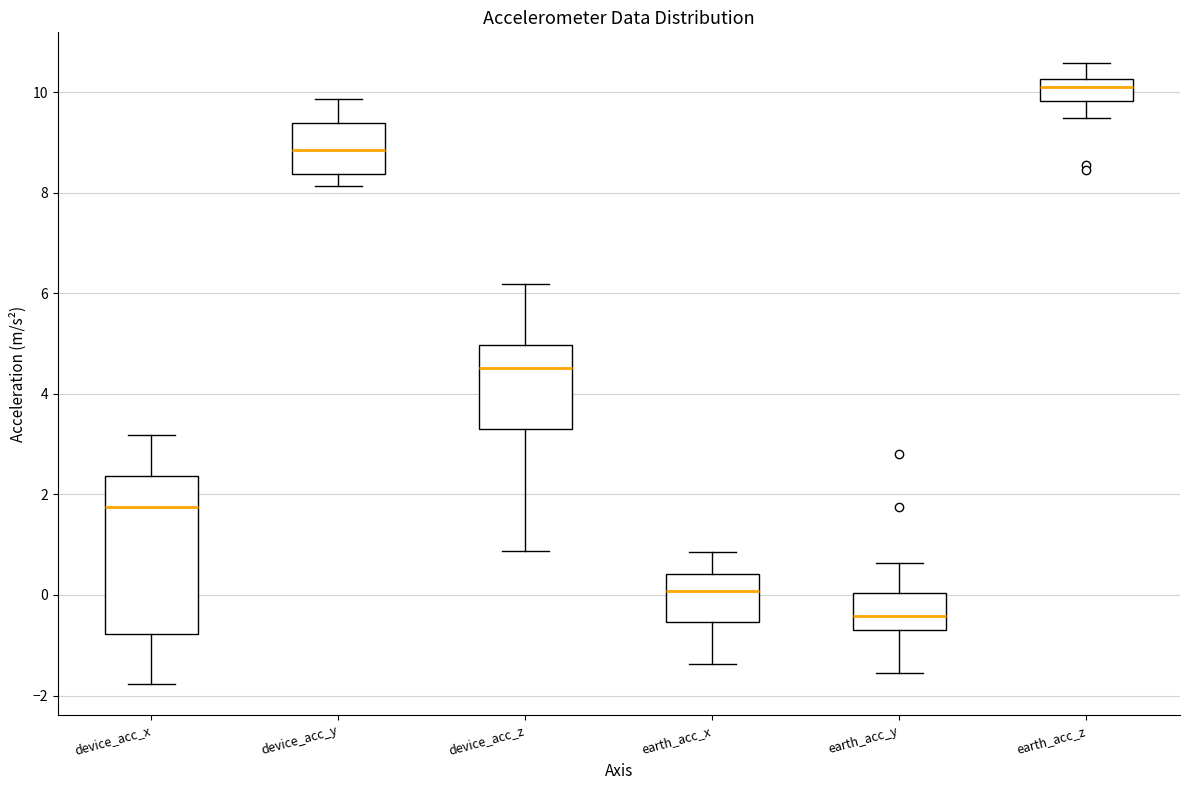

Reading left to right, read every box against the y-axis: the position of its median line, the range the box covers, and the ends of its whiskers. The values are not printed on the chart, so give them approximately, as read against the axis.

device_acc_x: median 1.8, box -0.8 to 2.4, whiskers -1.8 to 3.2
device_acc_y: median 8.8, box 8.4 to 9.4, whiskers 8.2 to 9.8
device_acc_z: median 4.6, box 3.4 to 5.0, whiskers 0.8 to 6.2
earth_acc_x: median 0.0, box -0.6 to 0.4, whiskers -1.4 to 0.8
earth_acc_y: median -0.4, box -0.6 to 0.0, whiskers -1.6 to 0.6
earth_acc_z: median 10.2 (just below the box's upper edge), box 9.8 to 10.2, whiskers 9.4 to 10.6